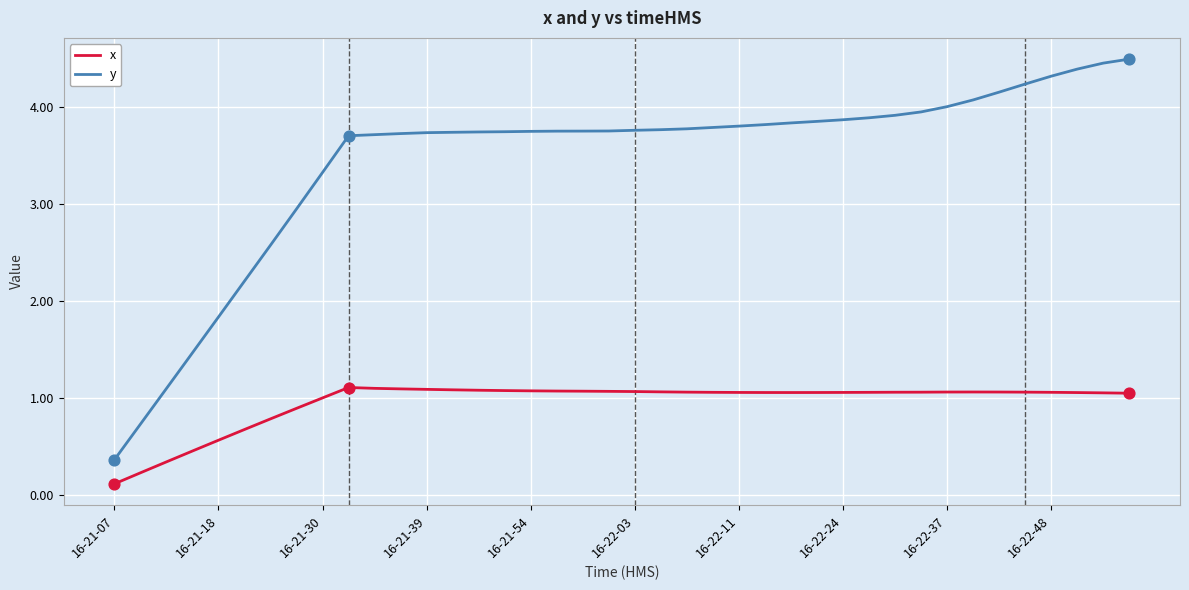

Which series has the largest total across all categories?

y